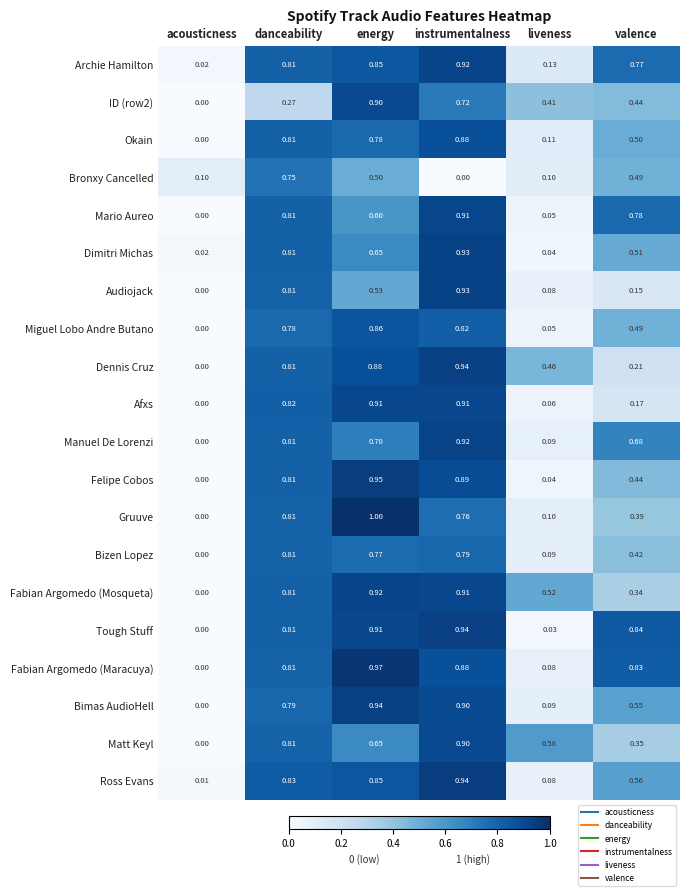

Where is Dimitri Michas nearest to the value 0?

acousticness